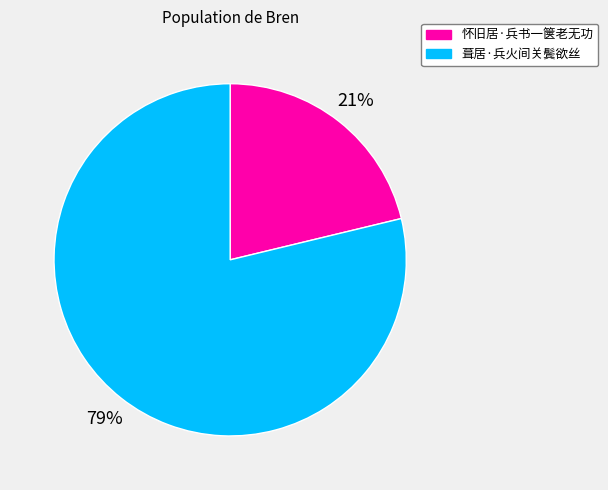

Which category accounts for the majority?

葺居·兵火间关鬓欲丝